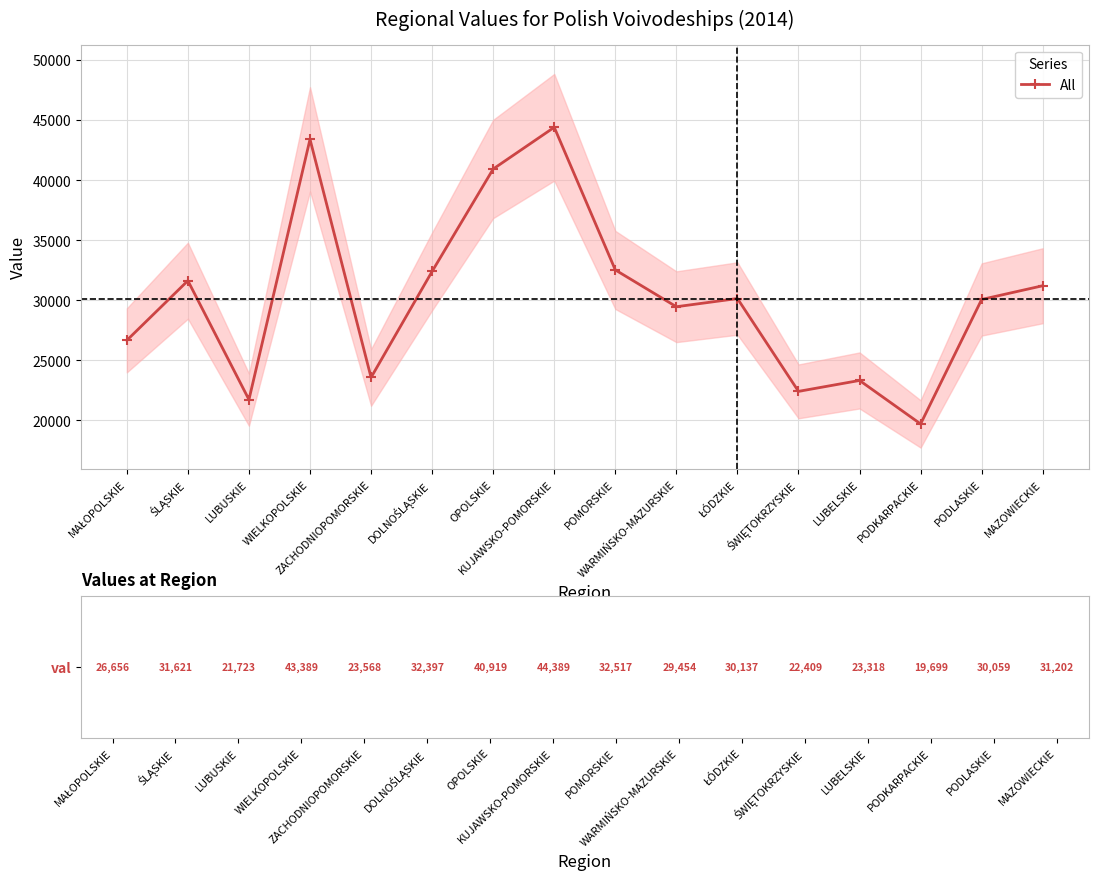

How many interior local valleys (lower than both neighbors) does the data have?

5